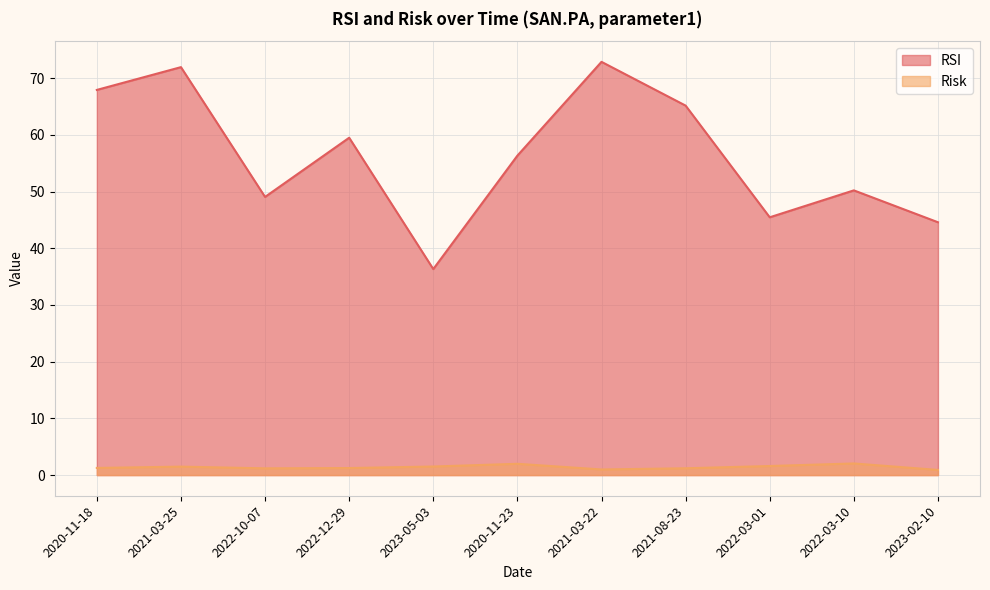

True or false: RSI and Risk cross at least once.

False